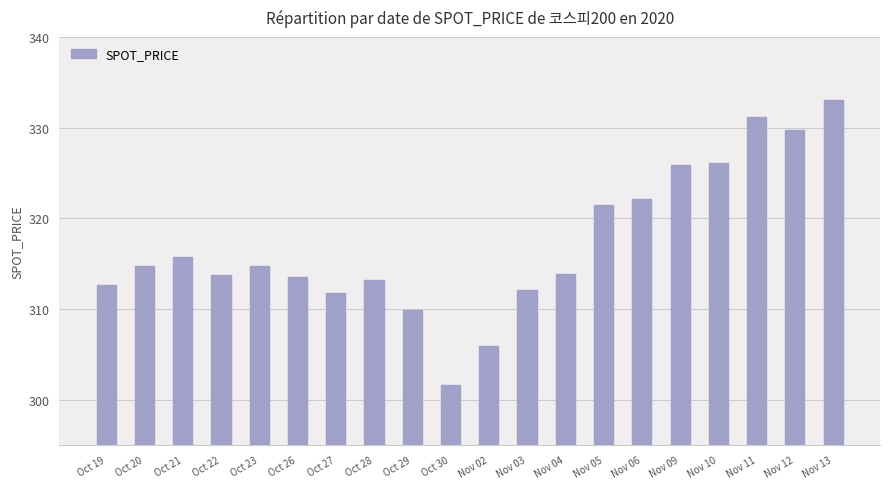

What is the sum of the values at Nov 10 and Oct 21?

641.9